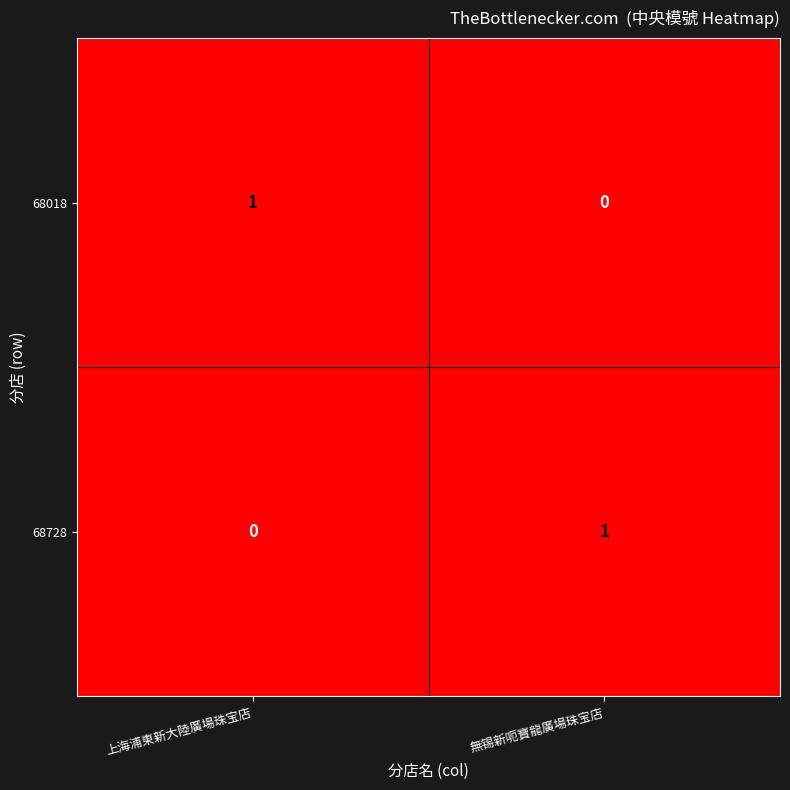

How many data points does each series have?

2